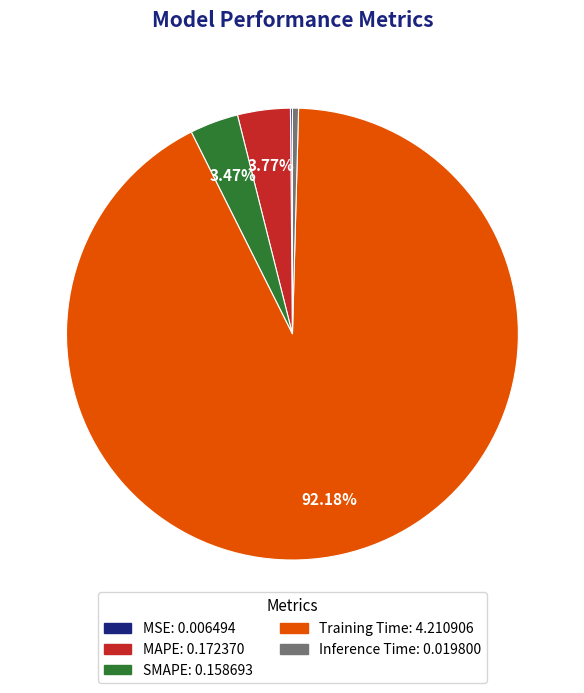

To the nearest percent, what is the difference between the largest and smallest slice percentages?

92%